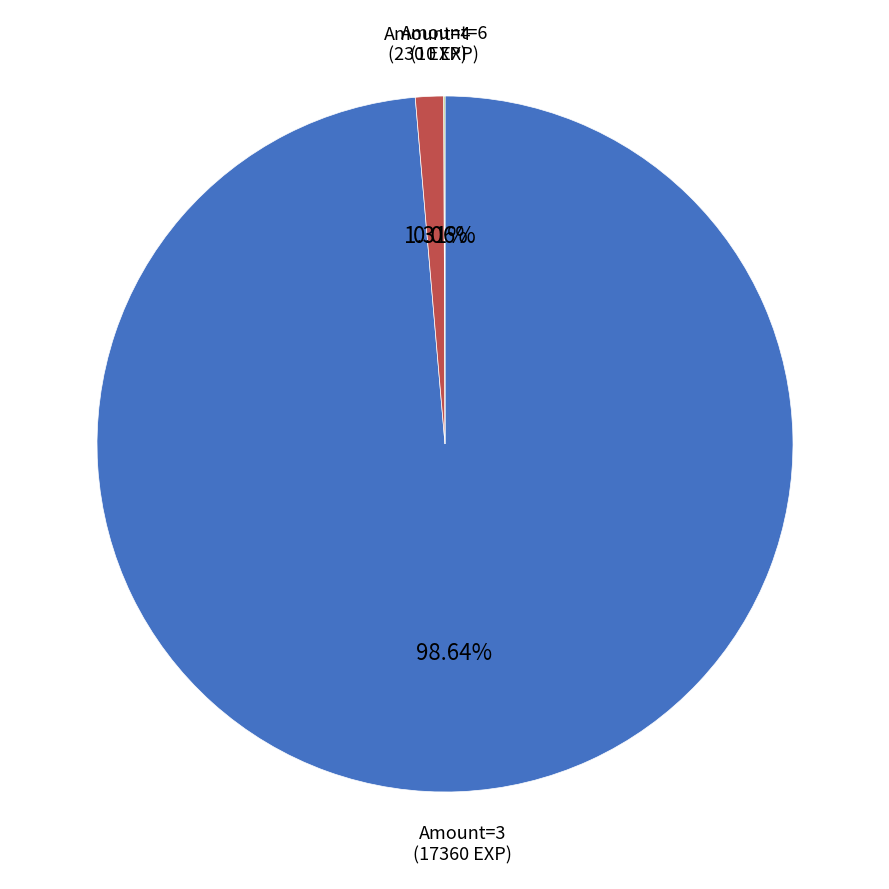

Is there a majority slice in this chart?

Yes